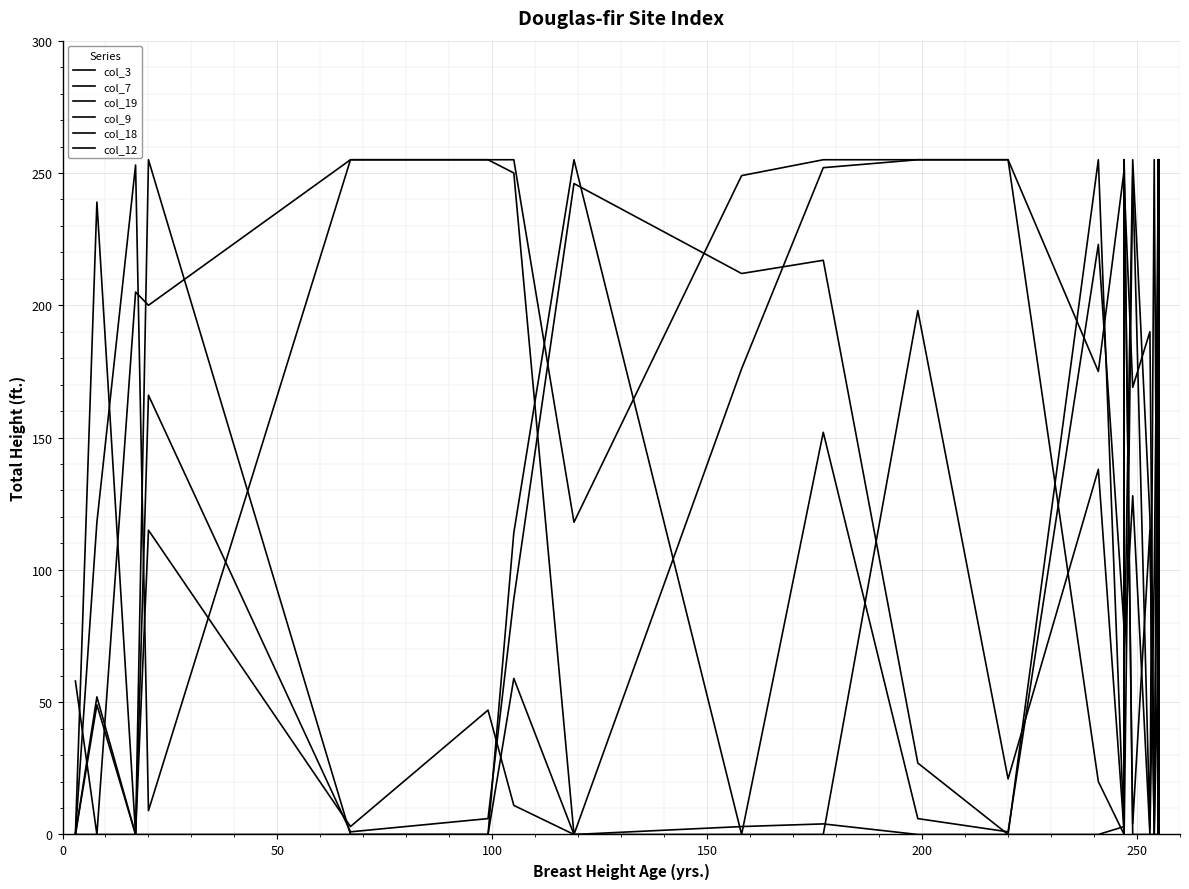

The value of col_7 at 24 is 0. True or false?

False